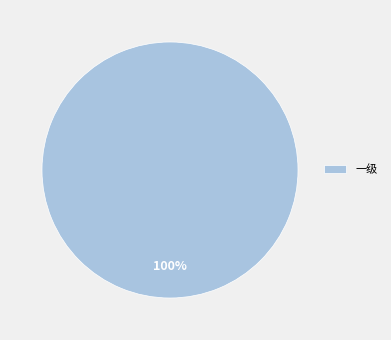

Count the number of slices in the pie.

1